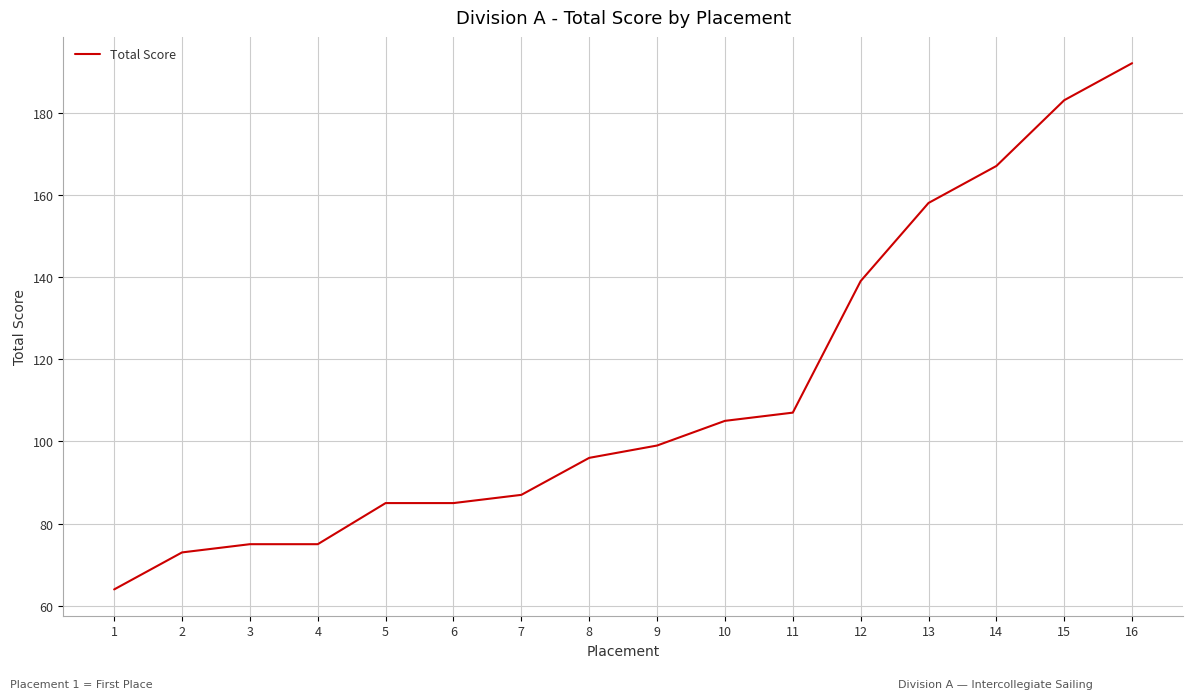

Where is the data nearest to the value 128?

12